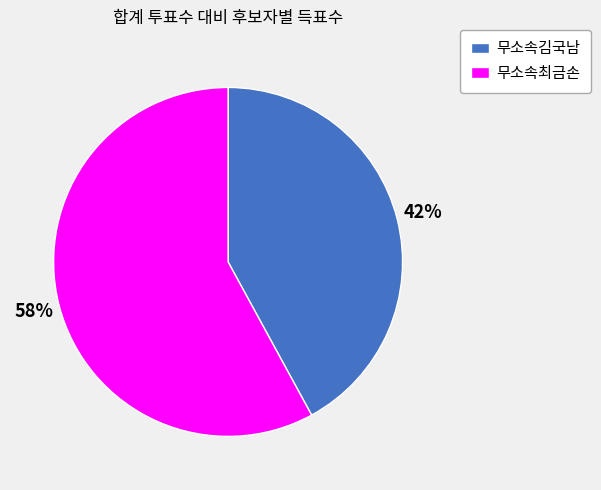

How many segments does this pie chart have?

2